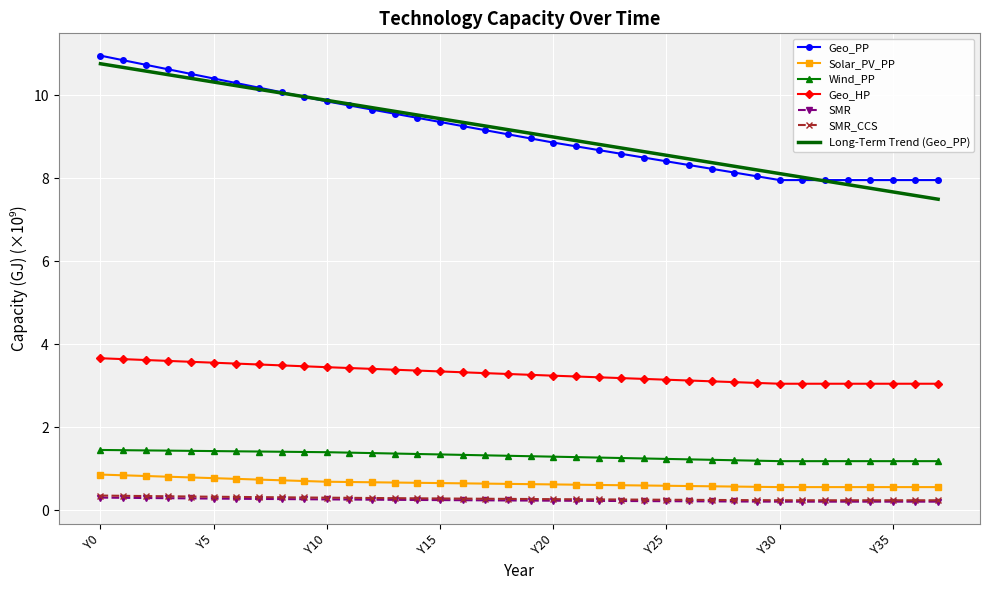

Count the Solar_PV_PP values in the range 0 to 1.

38